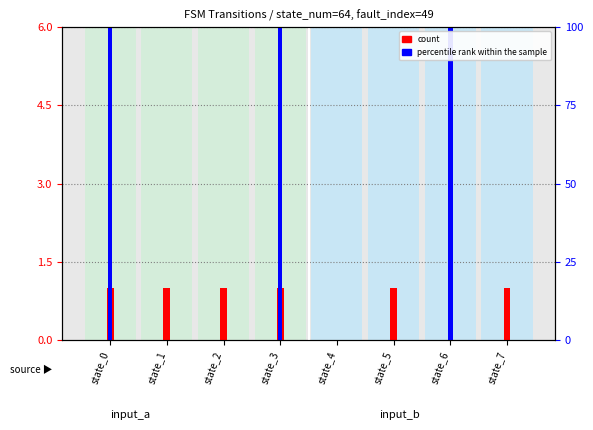

True or false: count has a value of 1 at state_3.

True